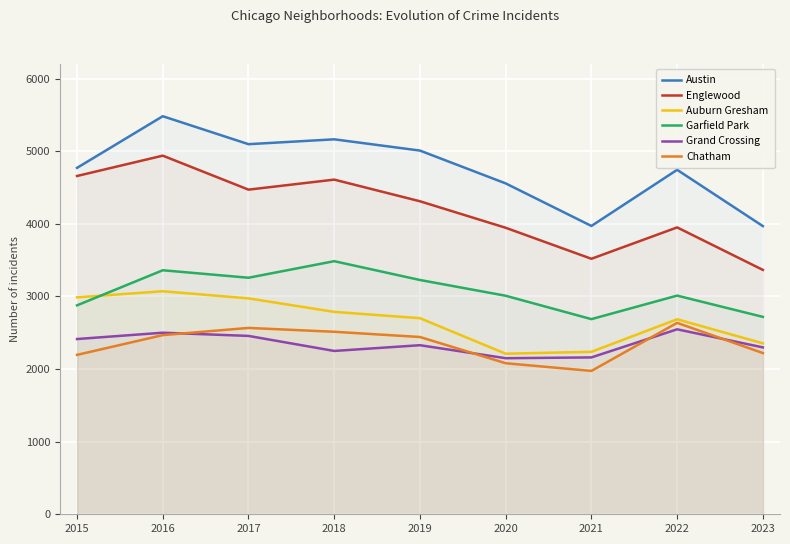

What is the difference between the Auburn Gresham values at 2015 and 2023?

633